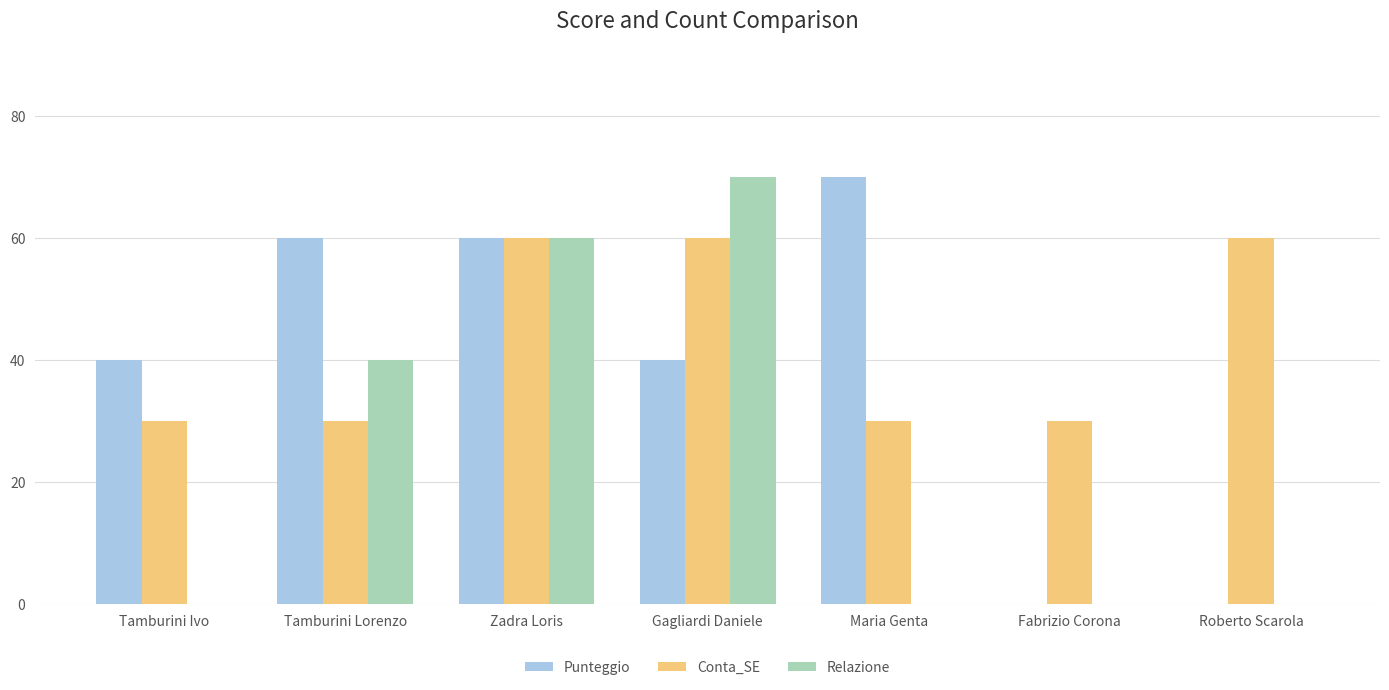

What is the maximum value for Relazione?

70